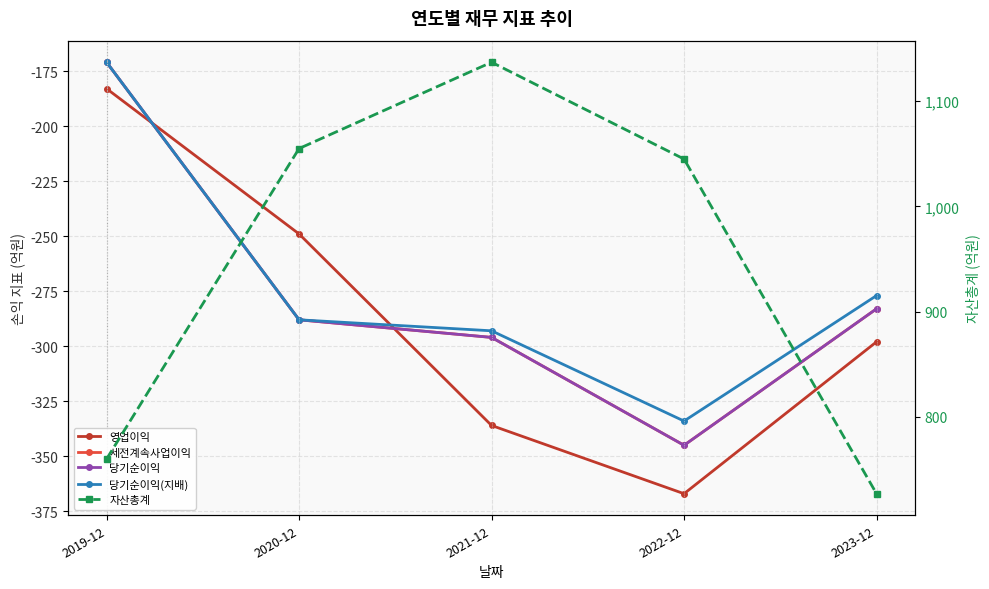

True or false: 당기순이익(지배) has more than 2 interior local peaks.

False